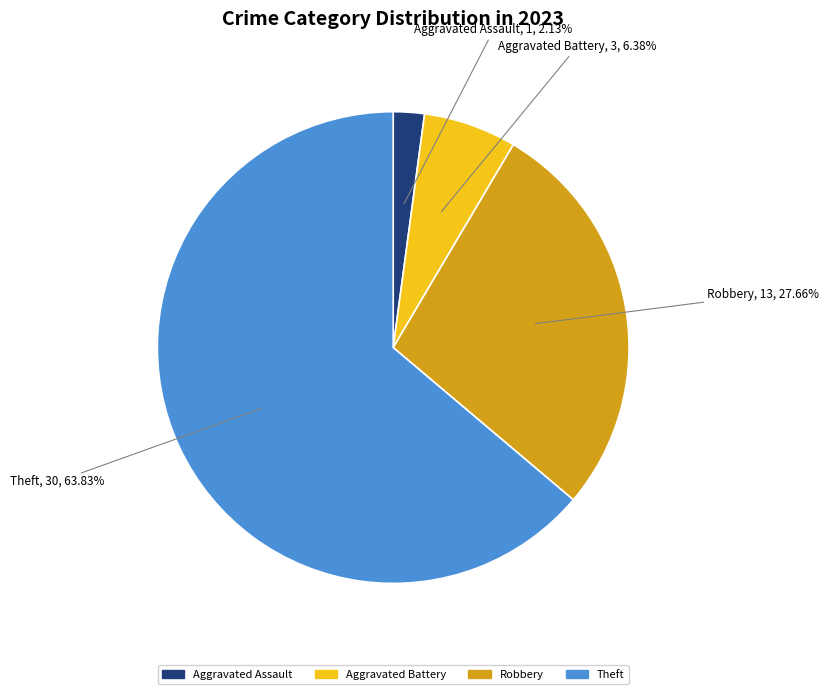

How many slices are in this pie chart?

4